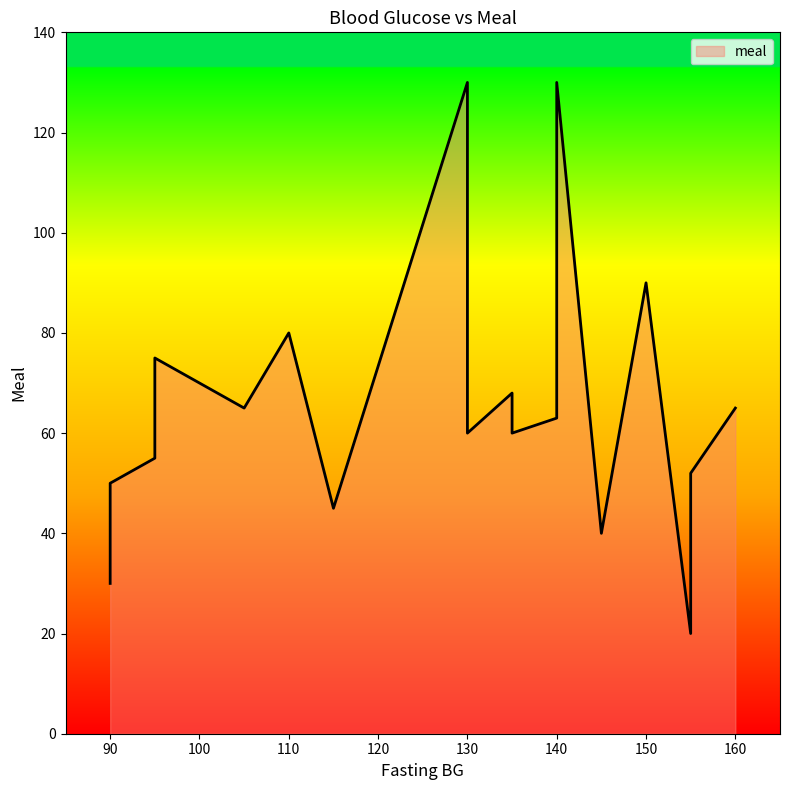

What is the difference between the maximum and minimum values?

110